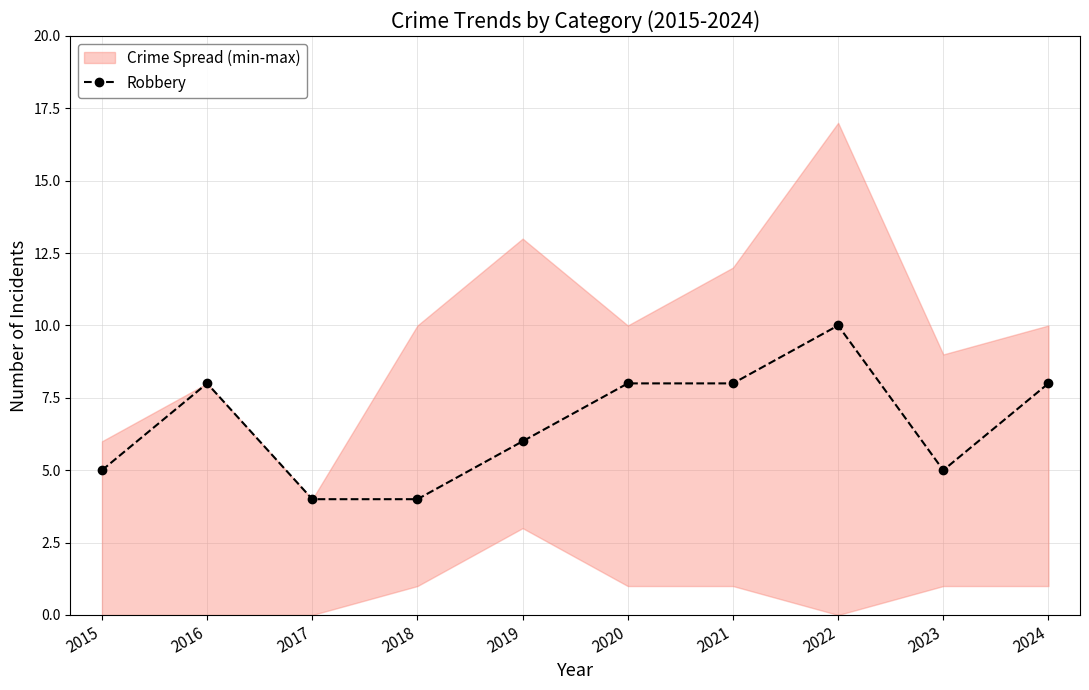

What is the difference between the values at 2023 and 2022?

5